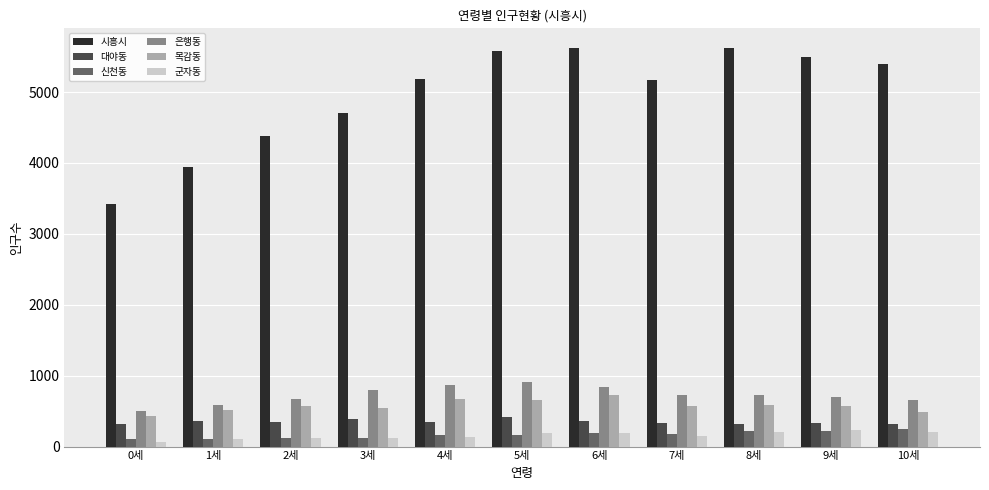

Is the value of 목감동 at 2세 greater than the value of 시흥시 at 1세?

No